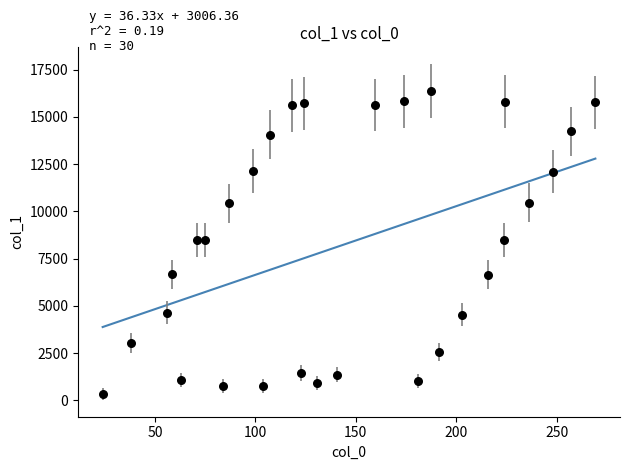

What is the range of Y values (max minus min)?

16017.3